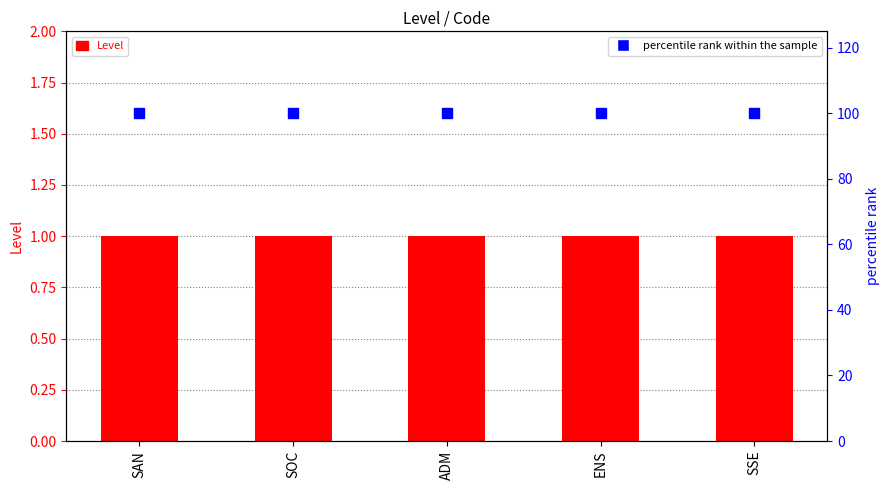

Between SOC and ENS, which series saw the biggest shift?

Level